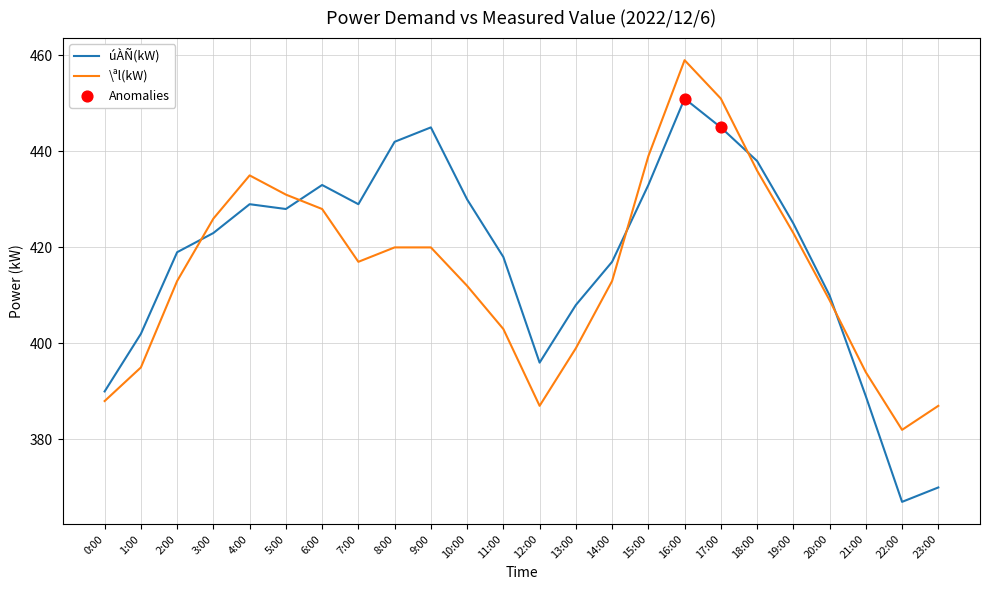

Which series has the largest total across all categories?

úÀÑ(kW)